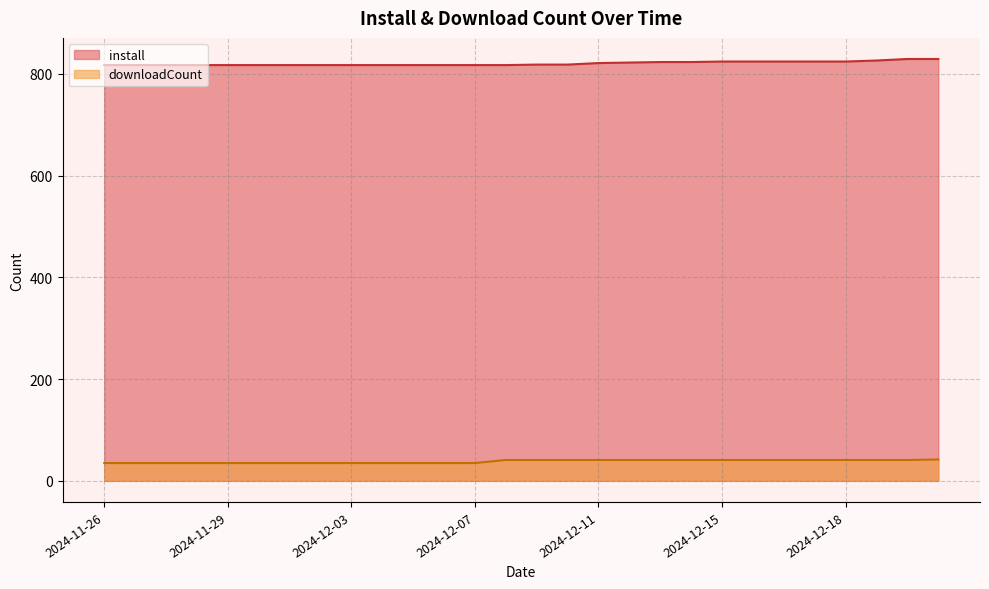

What is the difference between the second highest and second lowest values in the install series?

12